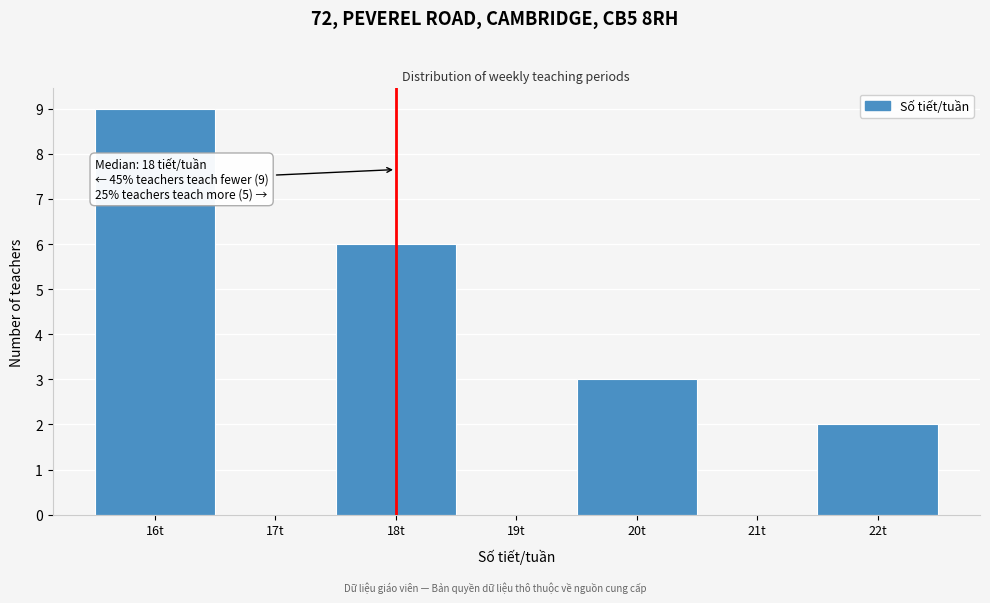

Over which range of the x-axis is the bar tallest?

15.5 to 16.5